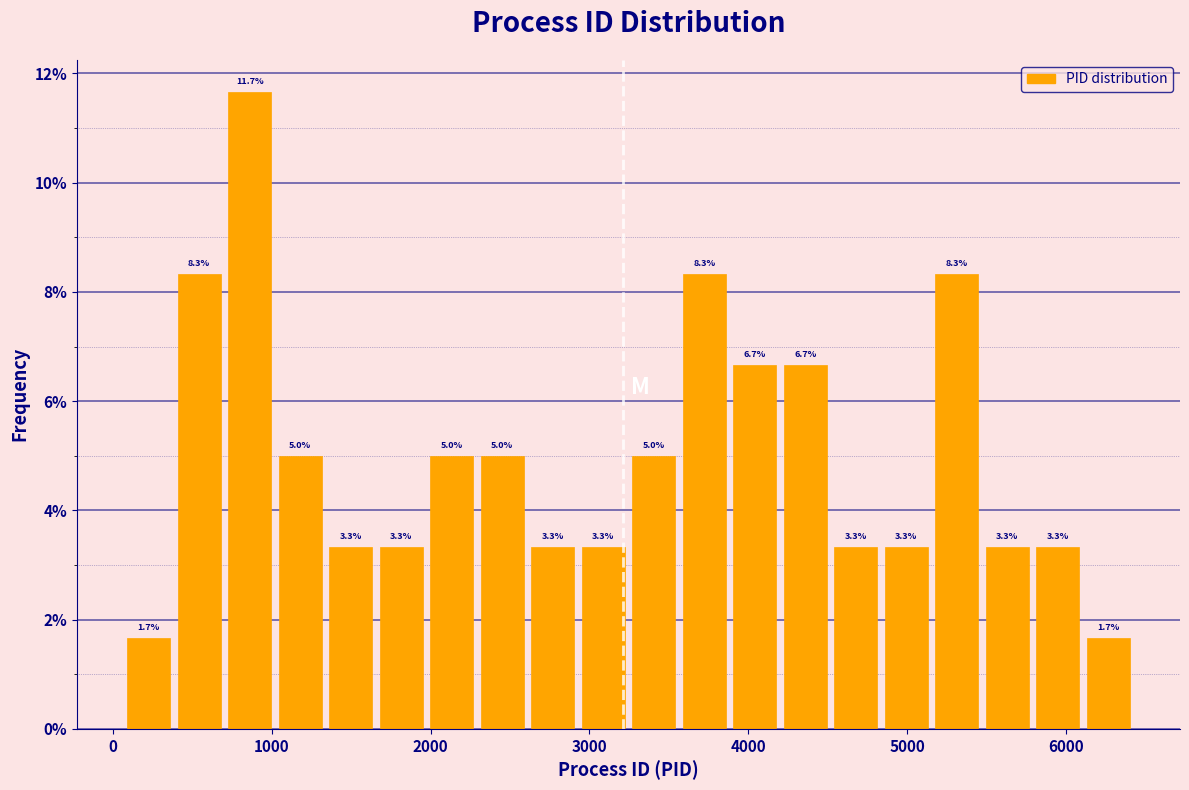

Around what value on the x-axis is the tallest bar? Give the approximate position of its centre, as read against the axis.

900